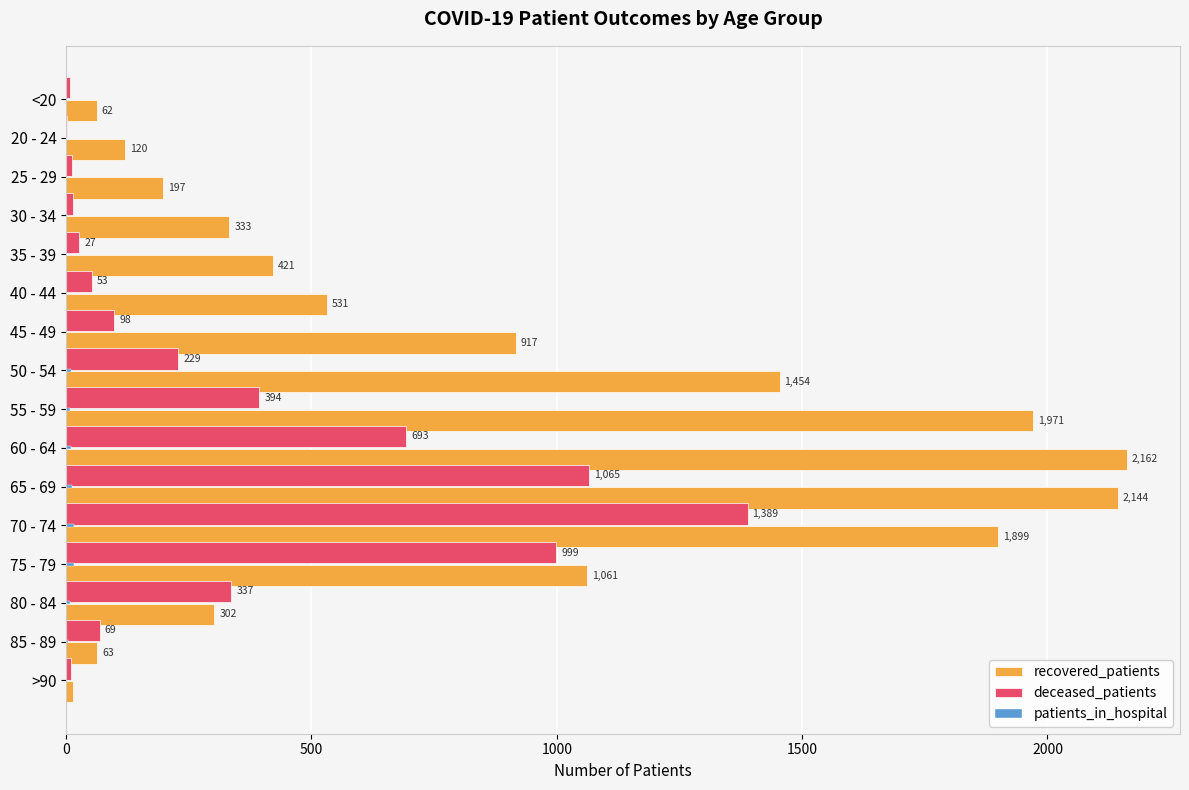

Which series changed the most between 60 - 64 and 70 - 74?

deceased_patients